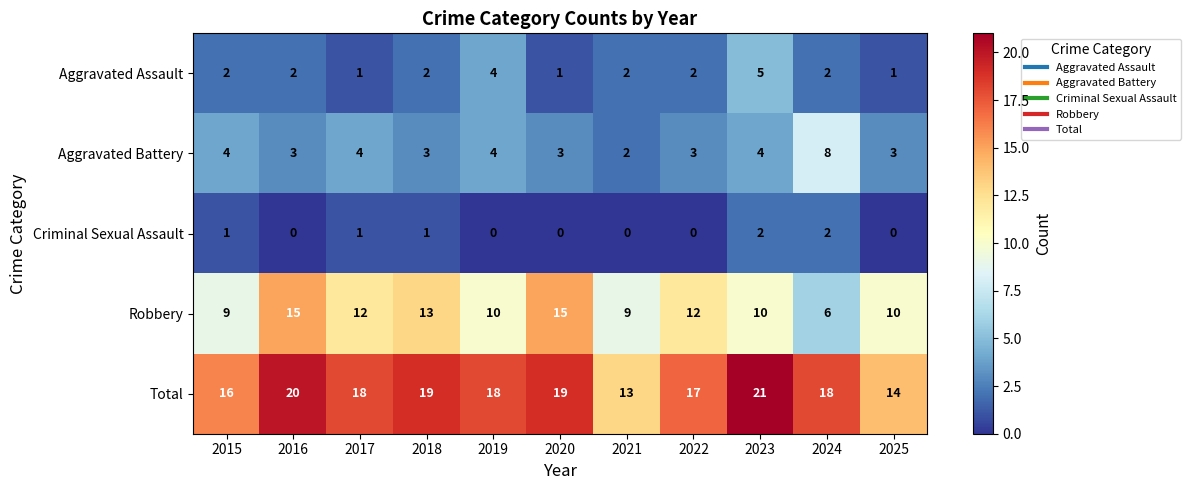

Which series changed the most between 2019 and 2023?

Total